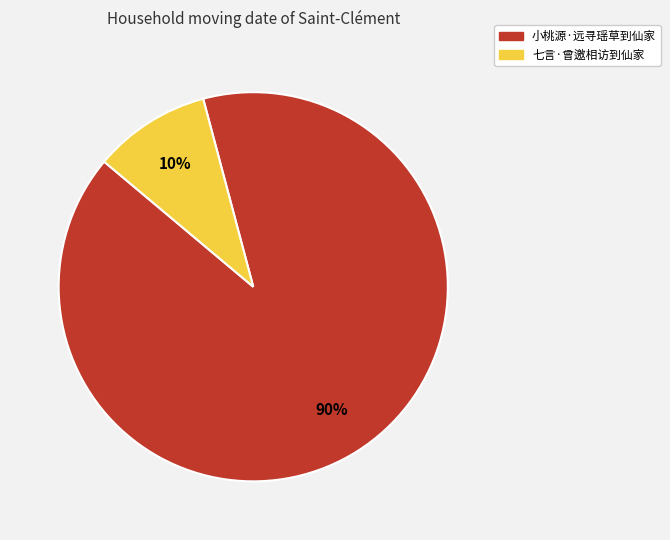

Is there any slice that represents more than half of the pie?

Yes